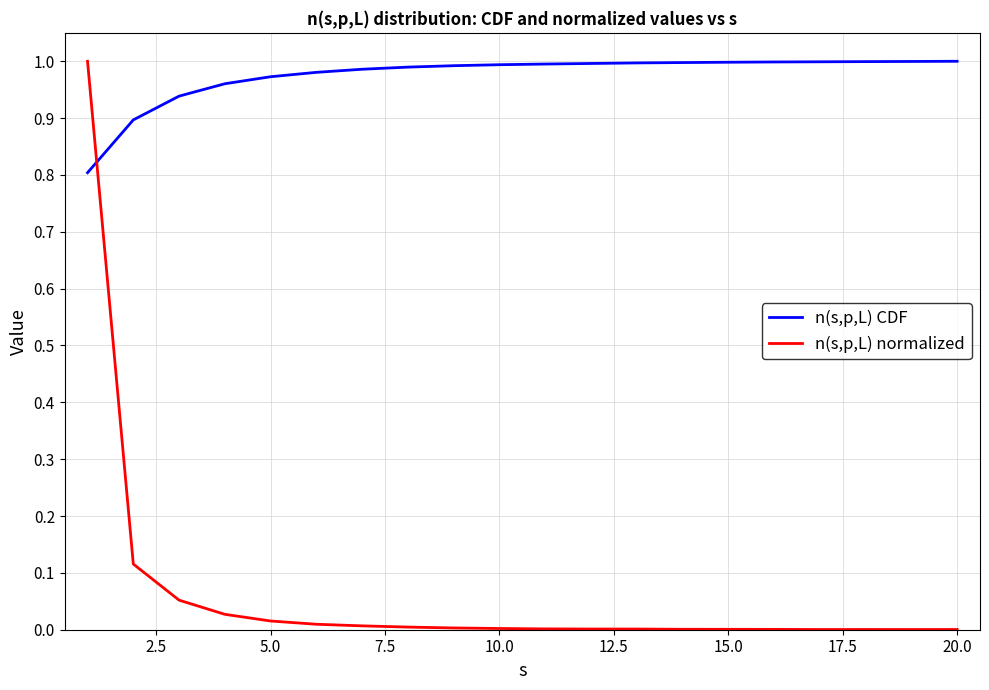

Rank the series by their average value, from lowest to highest.

n(s,p,L) normalized, n(s,p,L) CDF